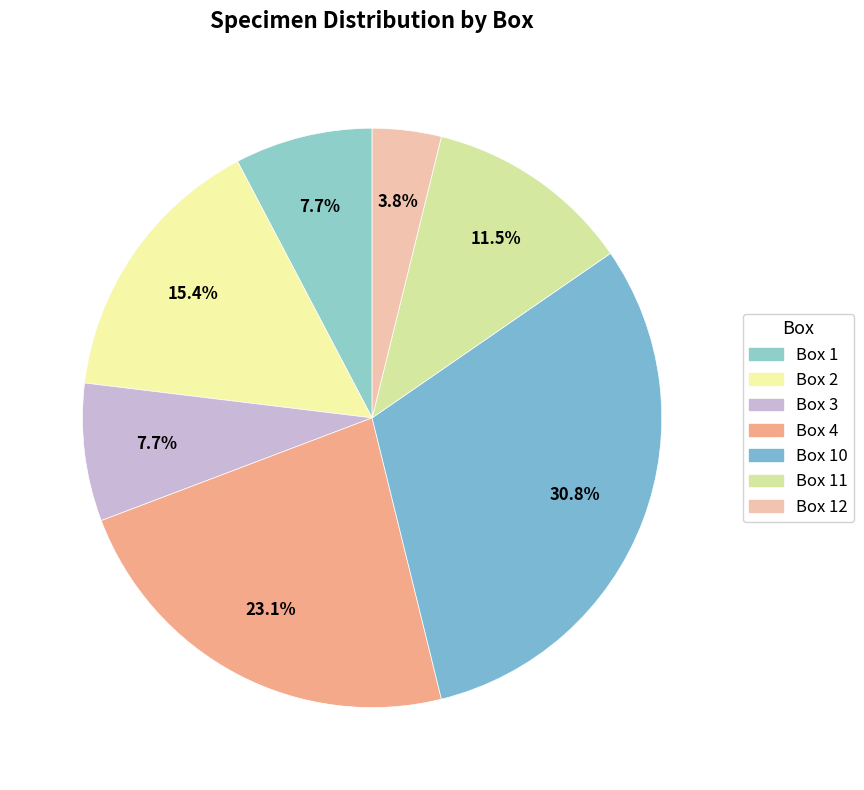

Count the number of slices in the pie.

7